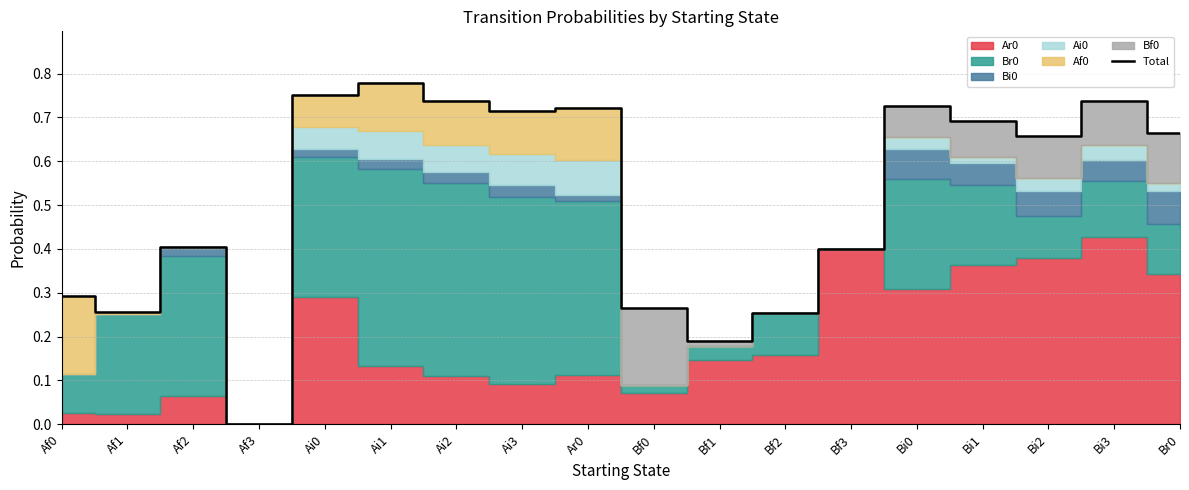

Reading left to right, extract all data points from this chart.

0.3	0.3	0.4	0.0	0.8	0.8	0.7	0.7	0.7	0.3	0.2	0.3	0.4	0.7	0.7	0.7	0.7	0.7